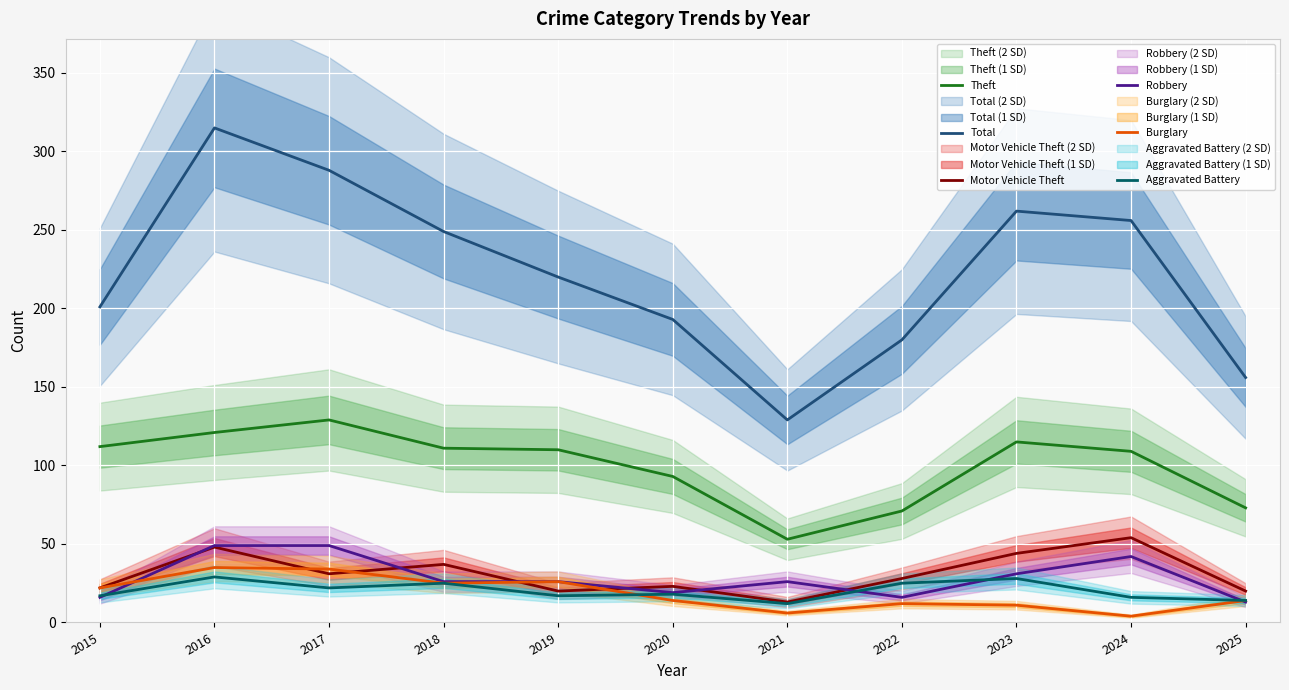

Reading right to left, what are all the values shown in this chart?

Theft: 2025=73	2024=109	2023=115	2022=71	2021=53	2020=93	2019=110	2018=111	2017=129	2016=121	2015=112
Total: 2025=156	2024=256	2023=262	2022=180	2021=129	2020=193	2019=220	2018=249	2017=288	2016=315	2015=201
Motor Vehicle Theft: 2025=20	2024=54	2023=44	2022=28	2021=13	2020=23	2019=20	2018=37	2017=31	2016=48	2015=22
Robbery: 2025=13	2024=42	2023=31	2022=16	2021=26	2020=19	2019=26	2018=26	2017=49	2016=49	2015=16
Burglary: 2025=14	2024=4	2023=11	2022=12	2021=6	2020=14	2019=26	2018=25	2017=34	2016=35	2015=22
Aggravated Battery: 2025=14	2024=16	2023=28	2022=25	2021=12	2020=18	2019=17	2018=25	2017=22	2016=29	2015=17